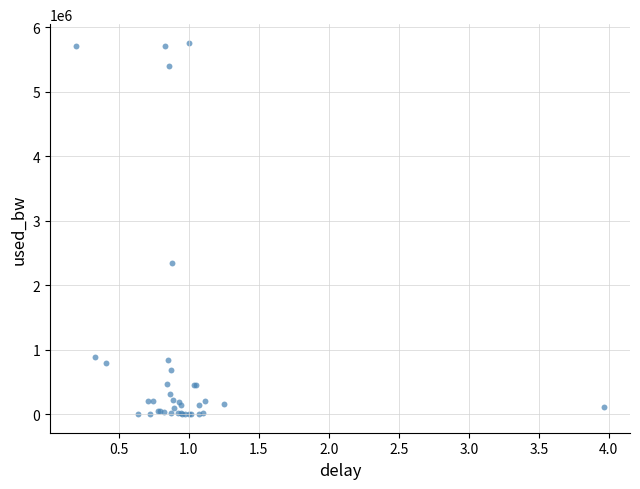

What Y value in the scatter plot is closest to 2881727?

2342003.6